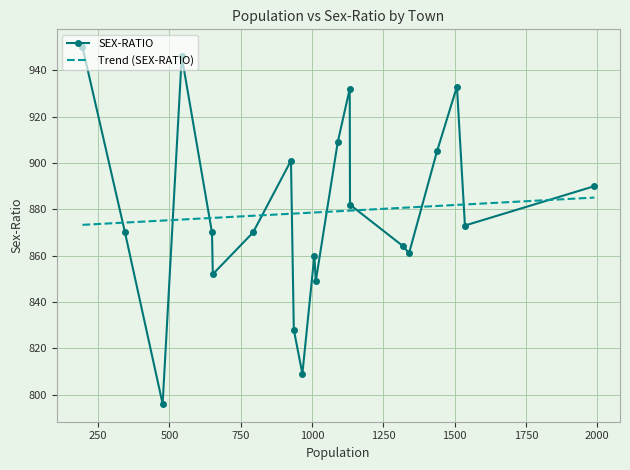

Rank the series by their maximum value, from lowest to highest.

Trend (SEX-RATIO), SEX-RATIO